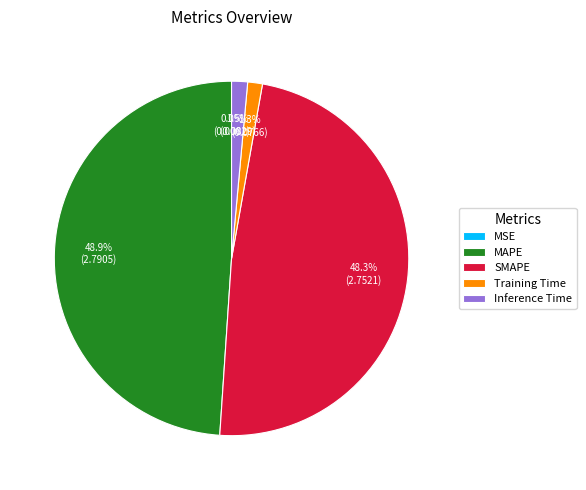

Does any single category account for the majority?

No